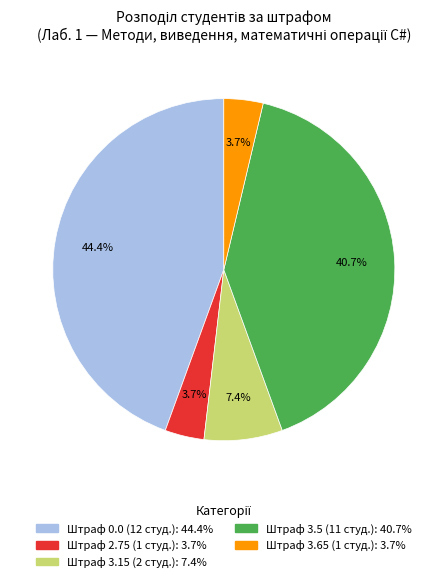

Is there any slice that represents more than half of the pie?

No